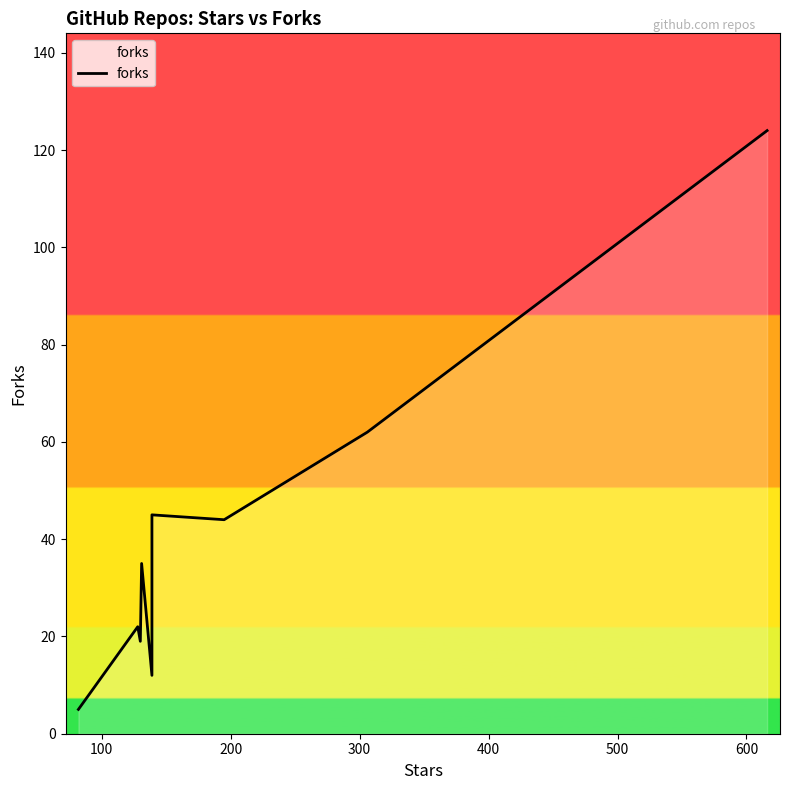

What is the difference between the second highest and minimum values?

57